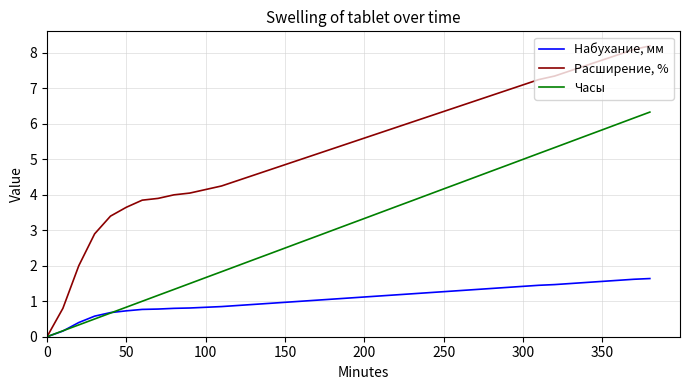

At how many categories does at least one series exceed 1?

37